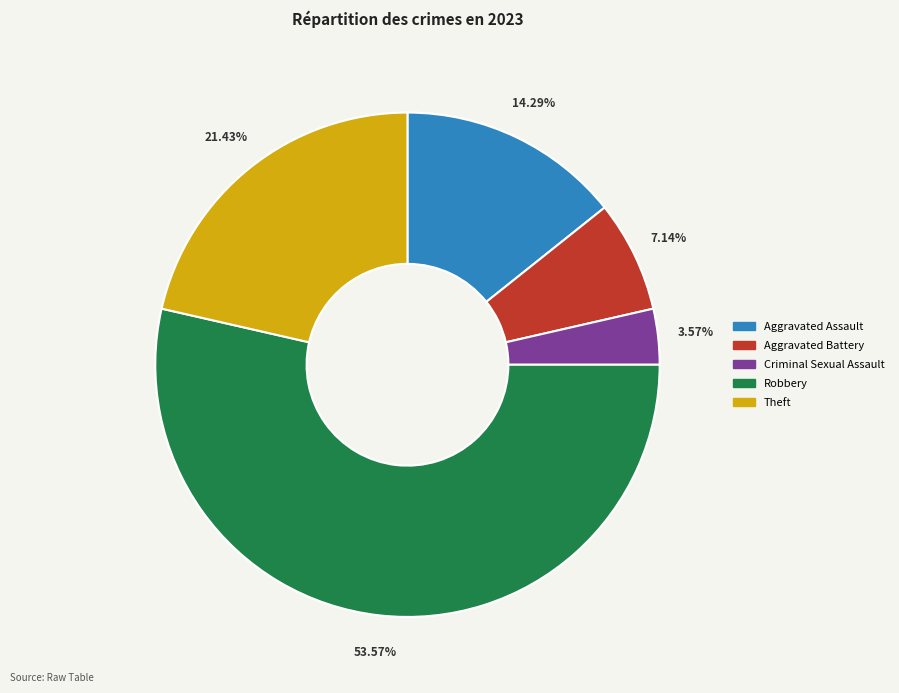

Count the number of slices in the pie.

5